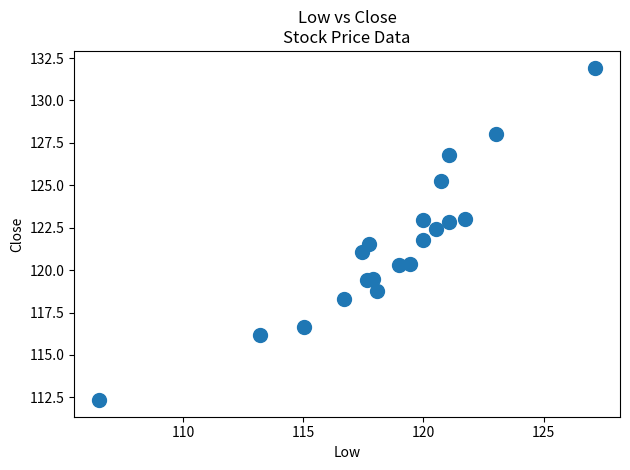

What is the range of Y values (max minus min)?

19.6